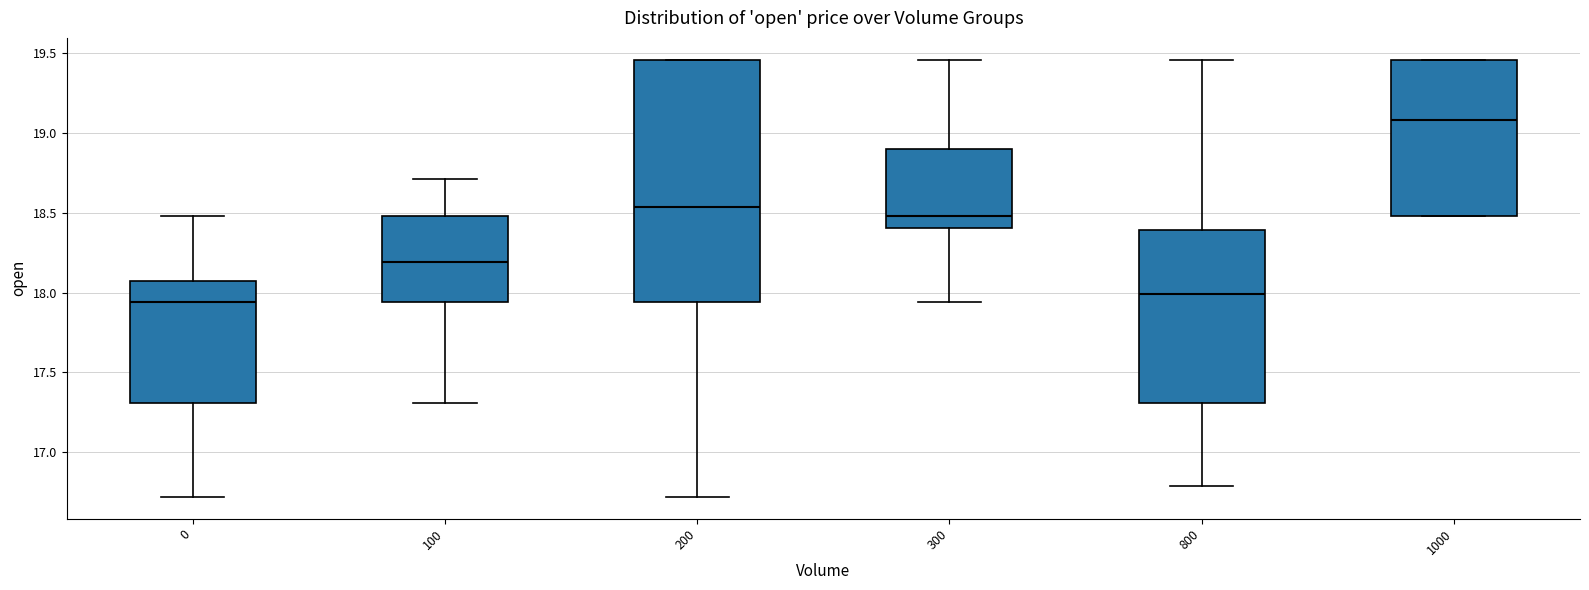

Which box is the tallest, from its lower edge to its upper edge?

200